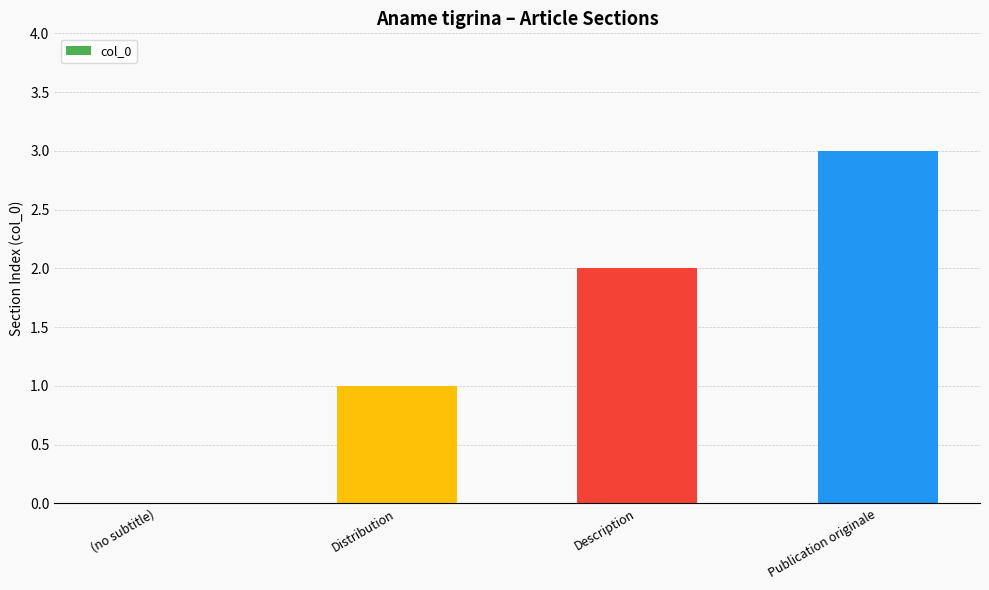

Reading right to left, list all the values displayed in this chart.

3	2	1	0